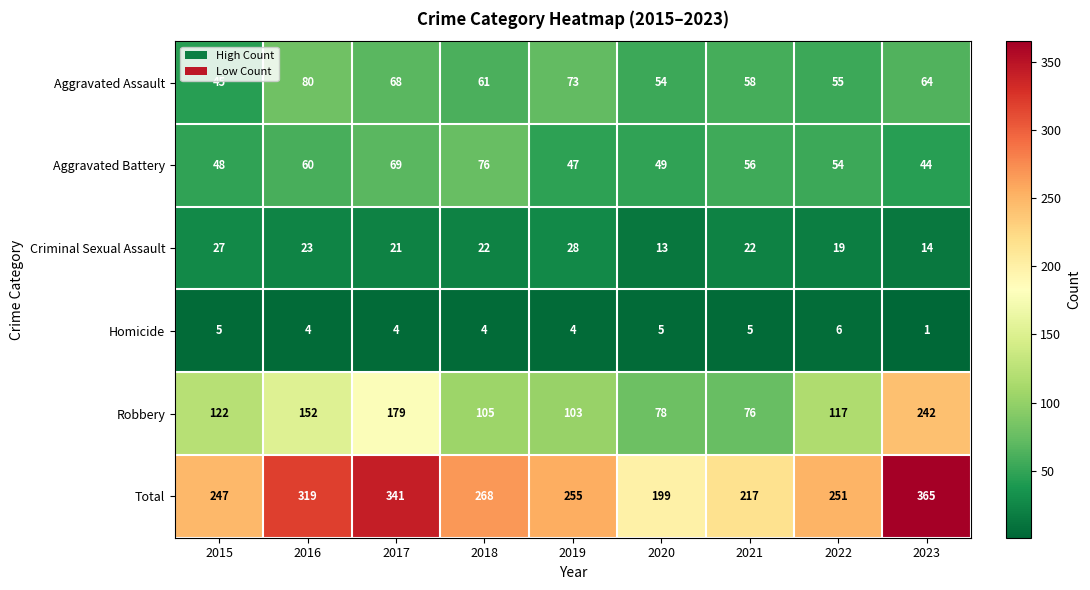

What is the spread (max minus min) of values at 2020?

194